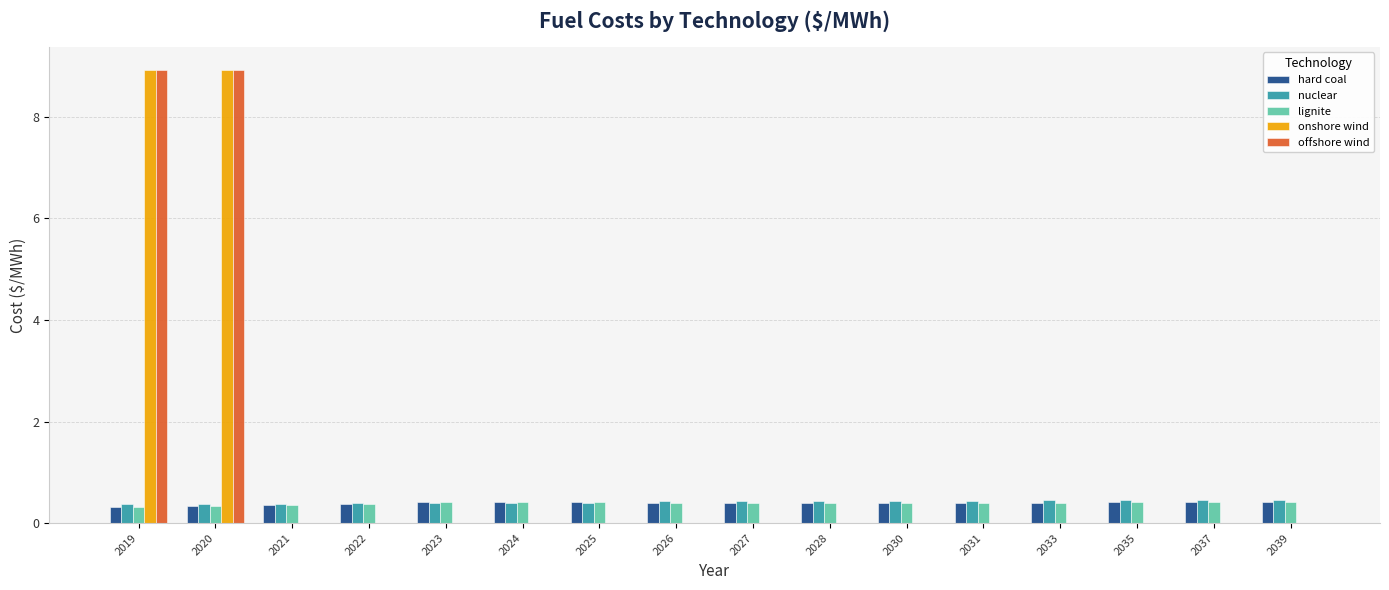

What is the greatest value displayed?

8.9